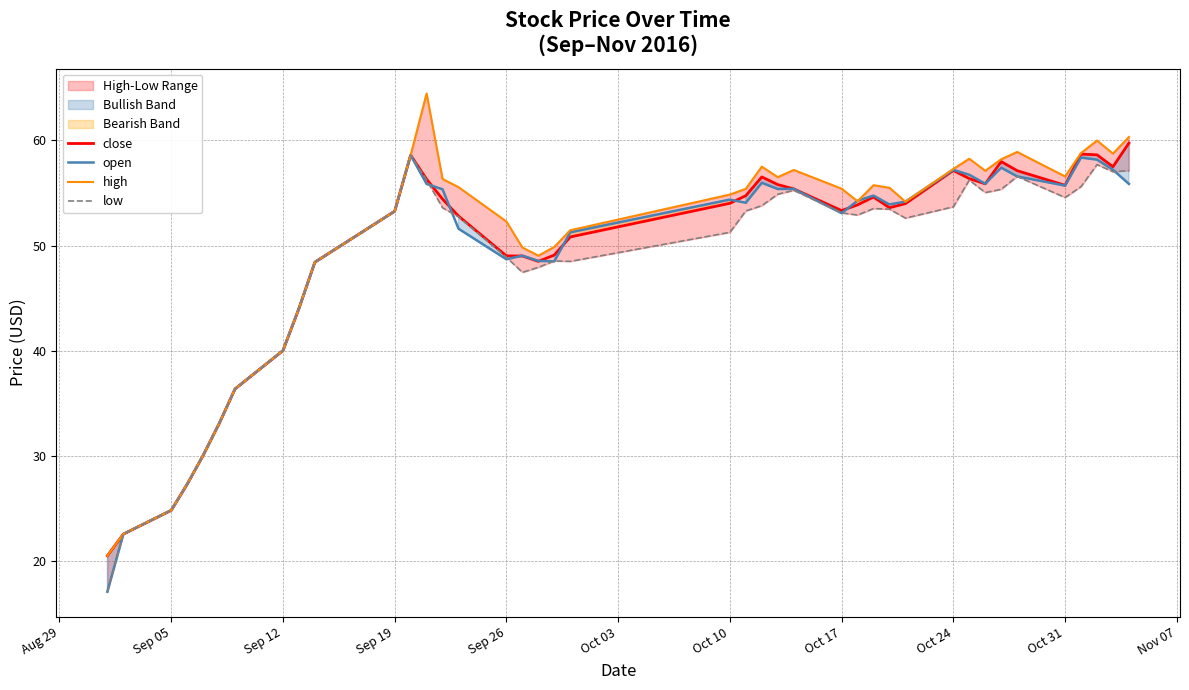

What is the highest value of the open series?

58.6